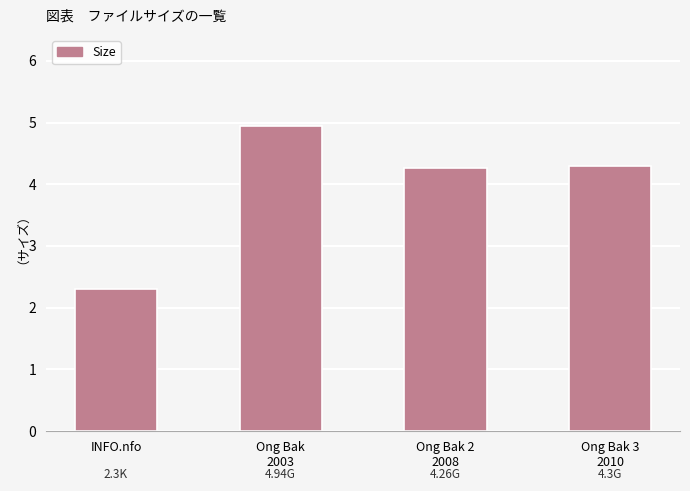

What is the difference between the maximum and second lowest values?

0.7